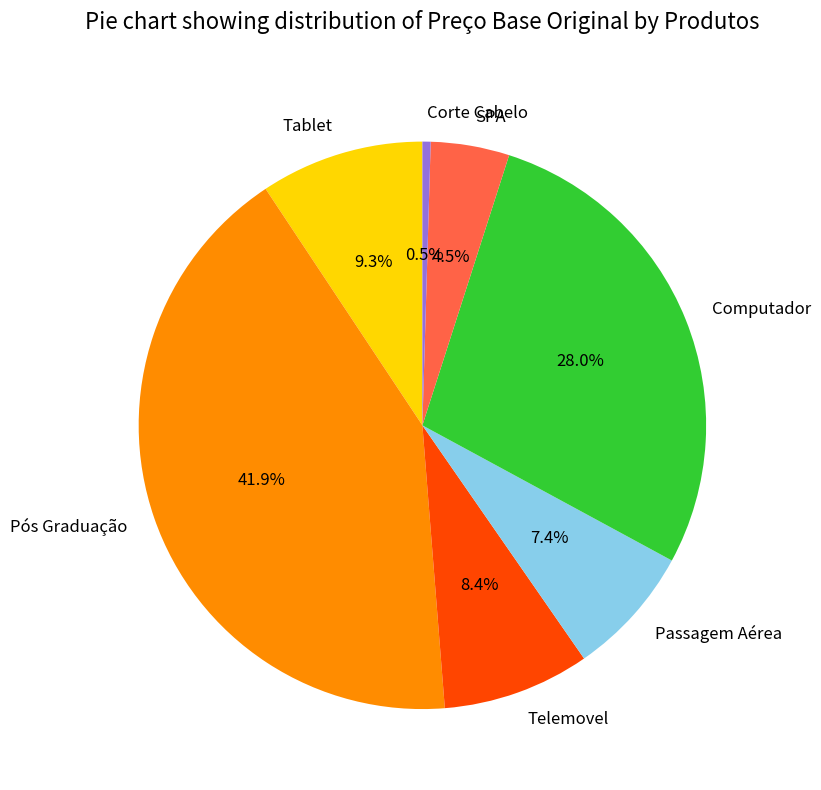

How many segments does this pie chart have?

7